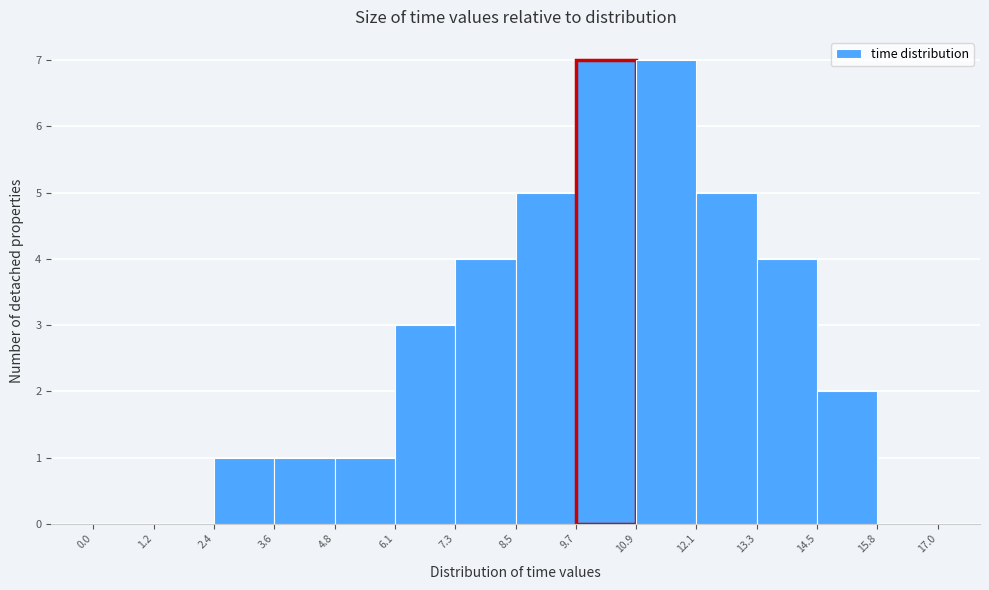

Reading left to right, list every bar in this chart as the range it spans on the x-axis followed by its height. The values are not printed on the chart, so give them approximately, as read against the axis.

0.0 to 1.2: 0
1.2 to 2.4: 0
2.4 to 3.6: 1
3.6 to 4.8: 1
4.8 to 6.1: 1
6.1 to 7.3: 3
7.3 to 8.5: 4
8.5 to 9.7: 5
9.7 to 10.9: 7
10.9 to 12.1: 7
12.1 to 13.3: 5
13.3 to 14.5: 4
14.5 to 15.8: 2
15.8 to 17.0: 0